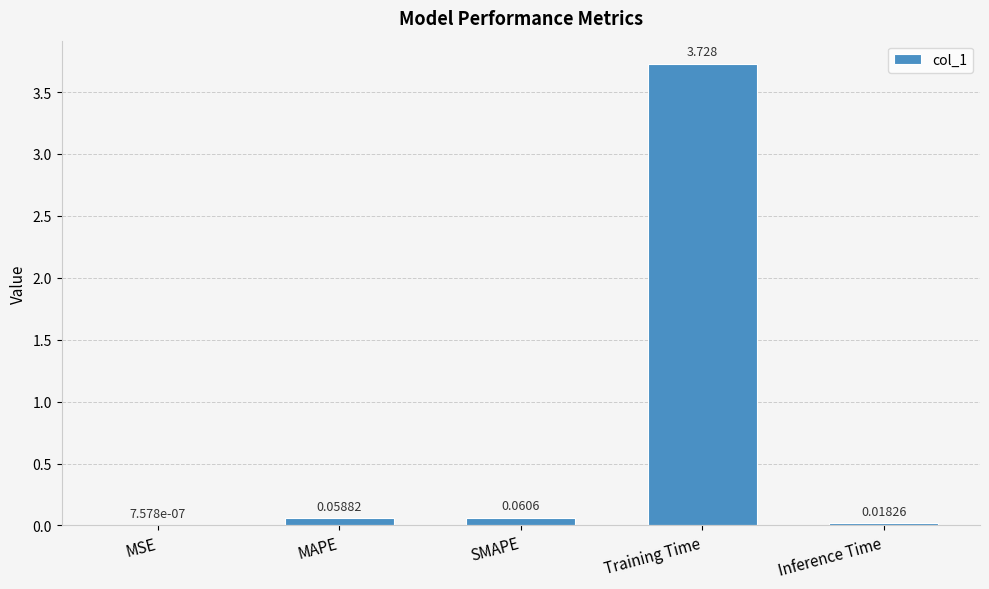

At which category does the chart reach its peak across all series?

Training Time